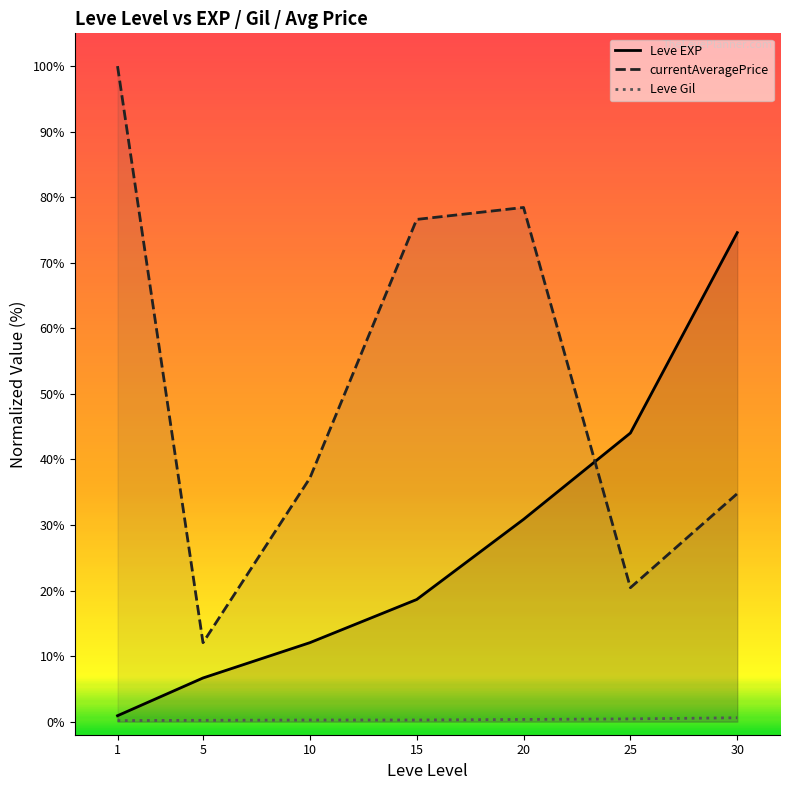

At 10, list the series in order from smallest to largest.

Leve Gil, Leve EXP, currentAveragePrice